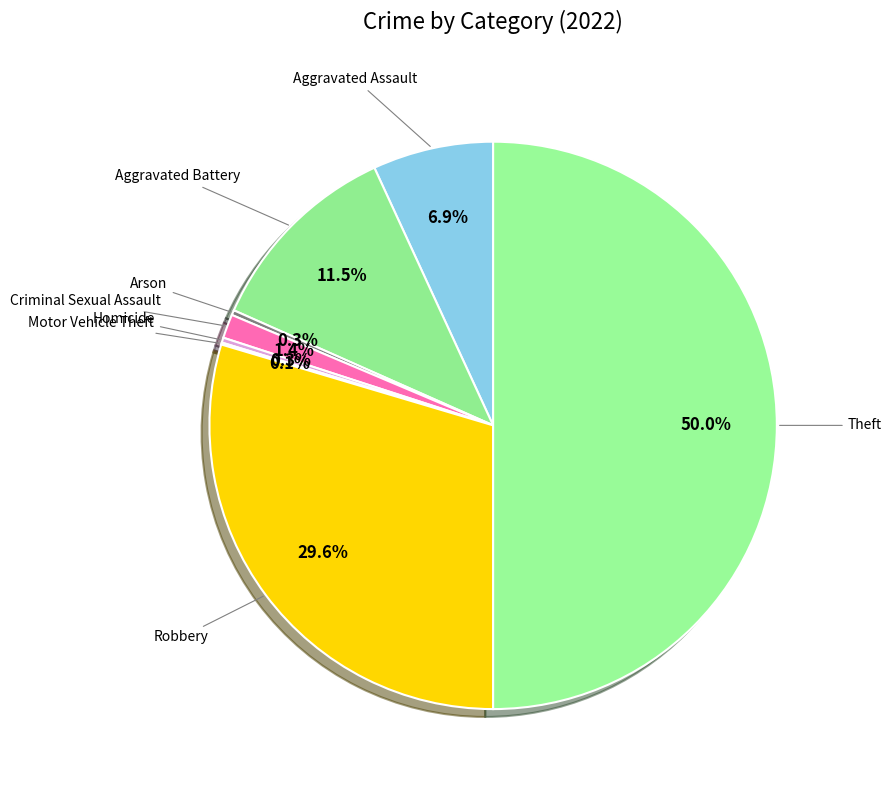

Which category has the biggest portion of the pie?

Theft